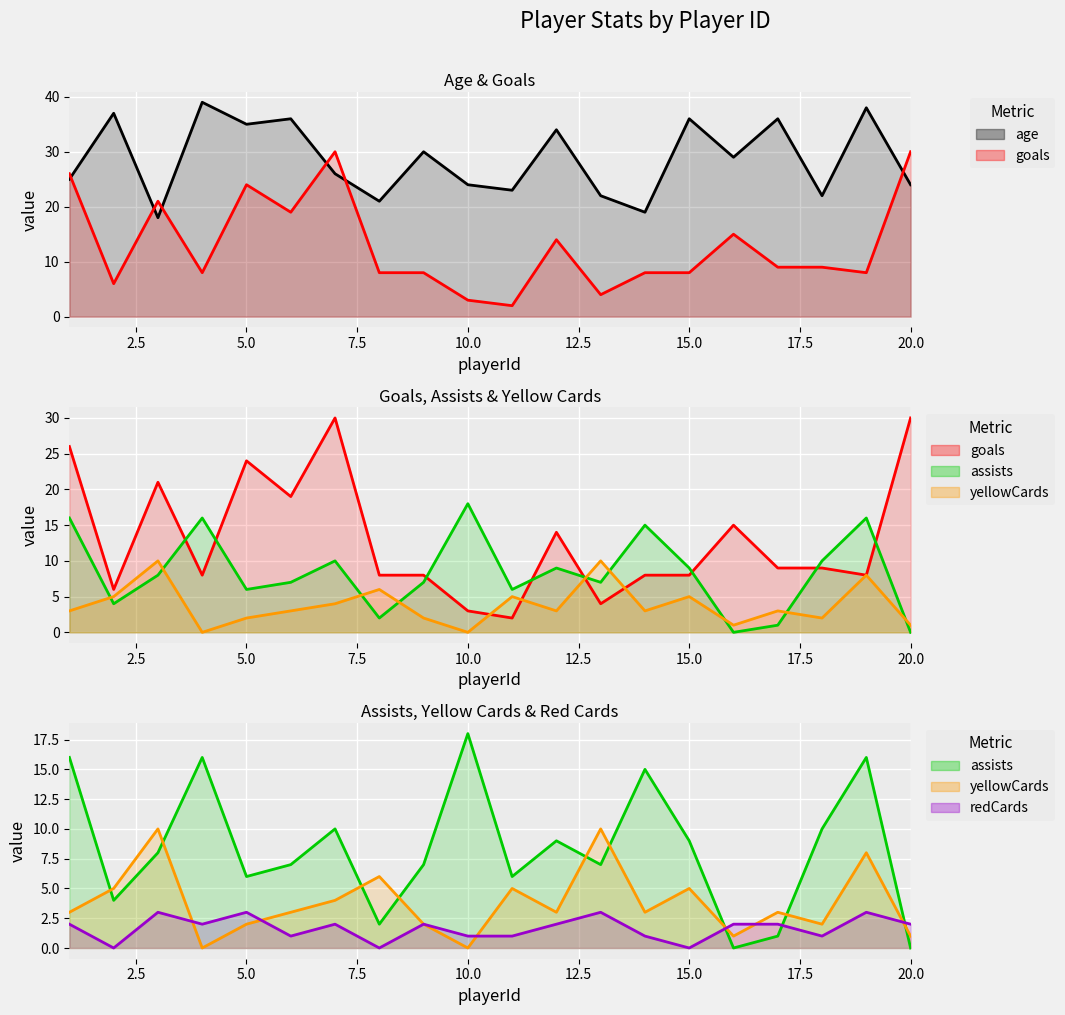

Where does the goals series first go above 9?

1